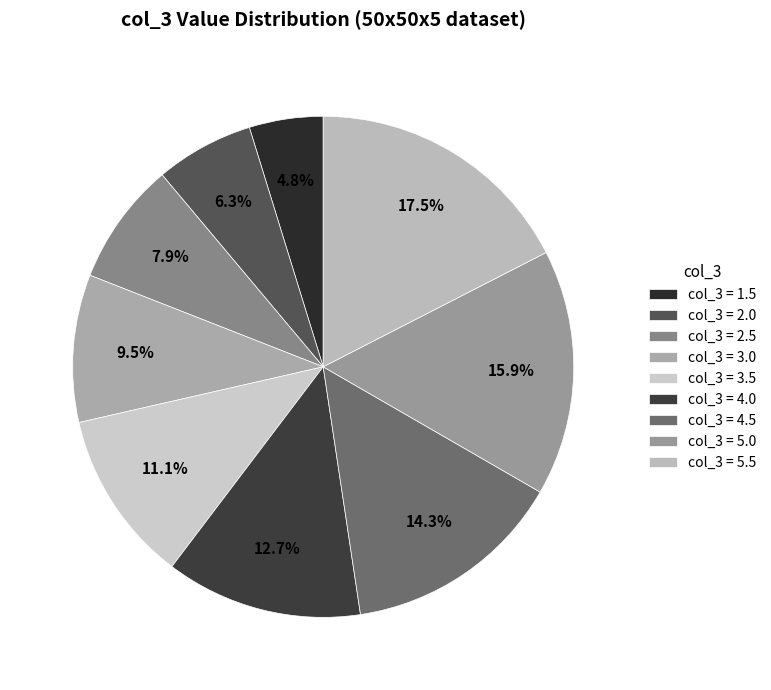

How many slices are in this pie chart?

9